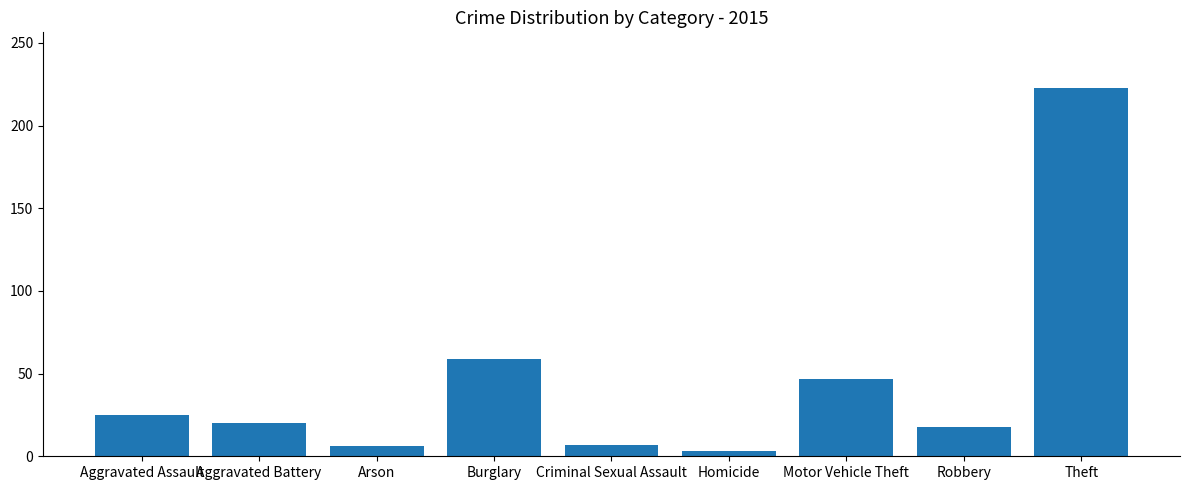

What is the difference between the maximum and second lowest values?

217